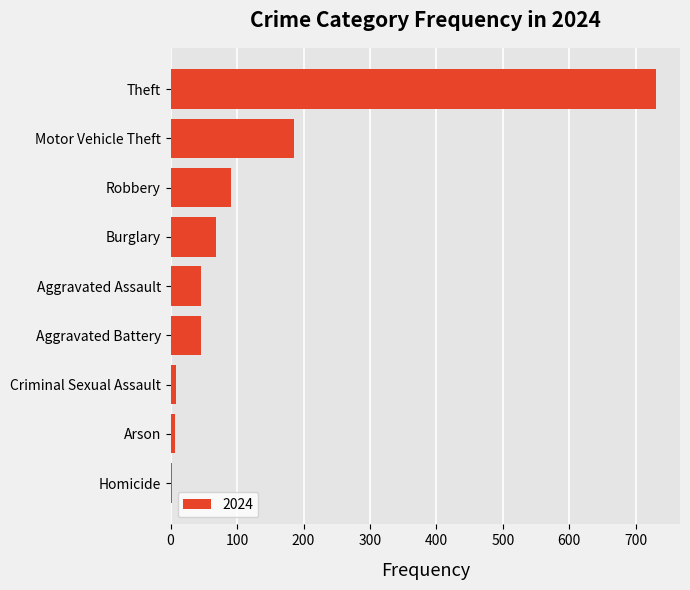

The chart shows a value of 91 at Robbery. True or false?

True